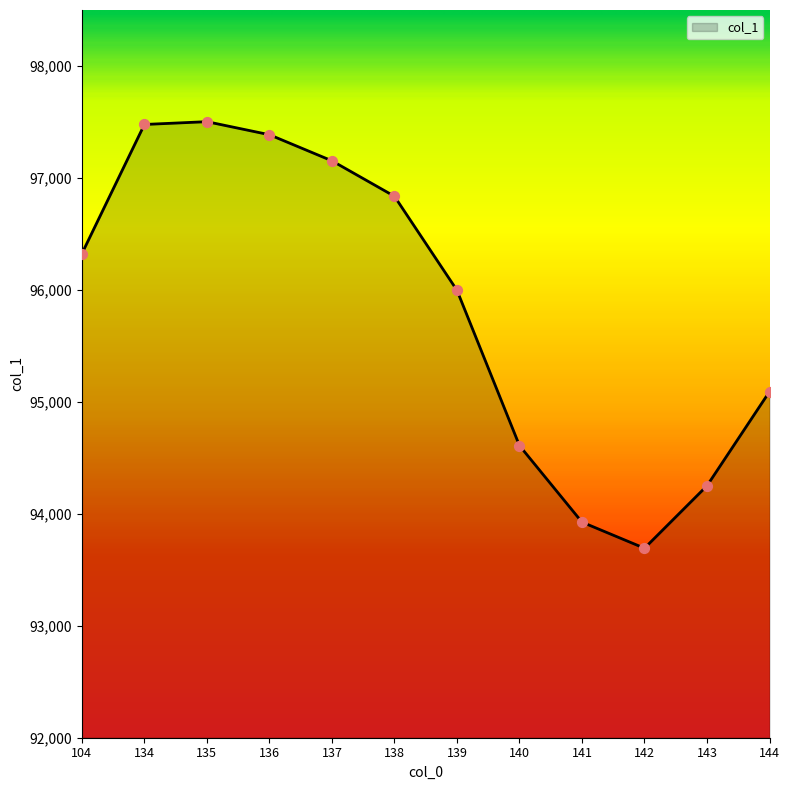

Approximately how many times larger is the value at 144 compared to 137?

1.0